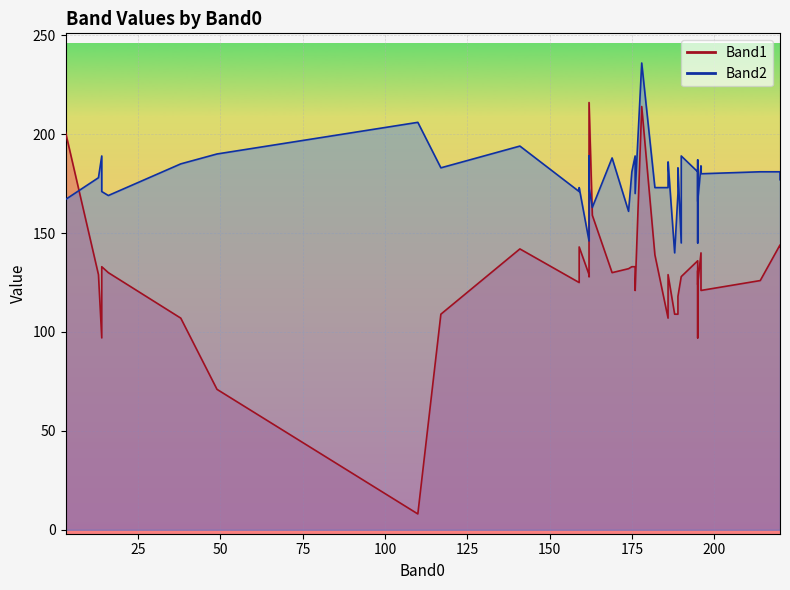

True or false: Band1 and Band2 intersect in this chart.

True